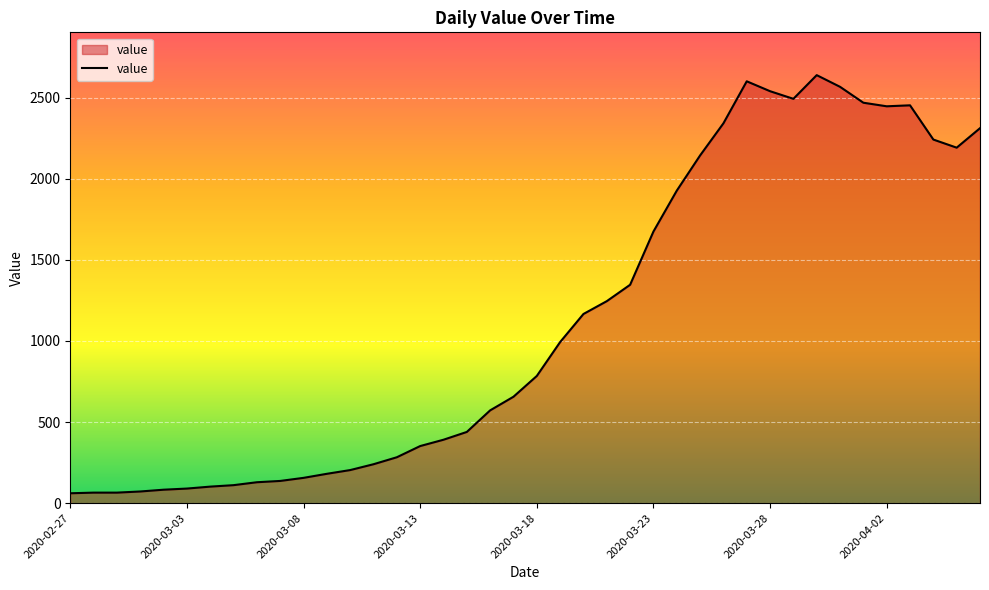

What is the maximum value shown in the chart?

2638